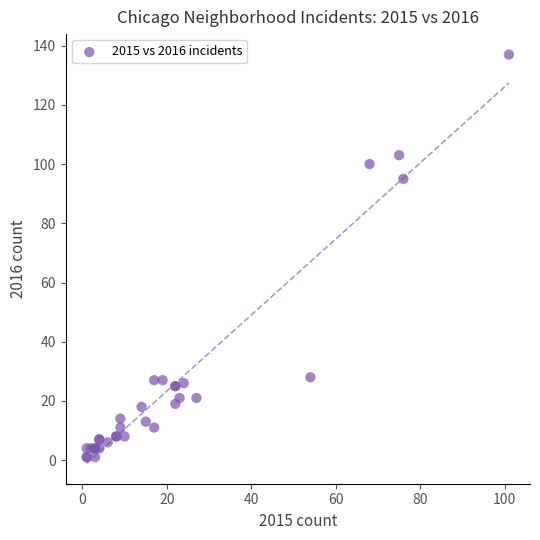

What Y value in the scatter plot is closest to 69?

95